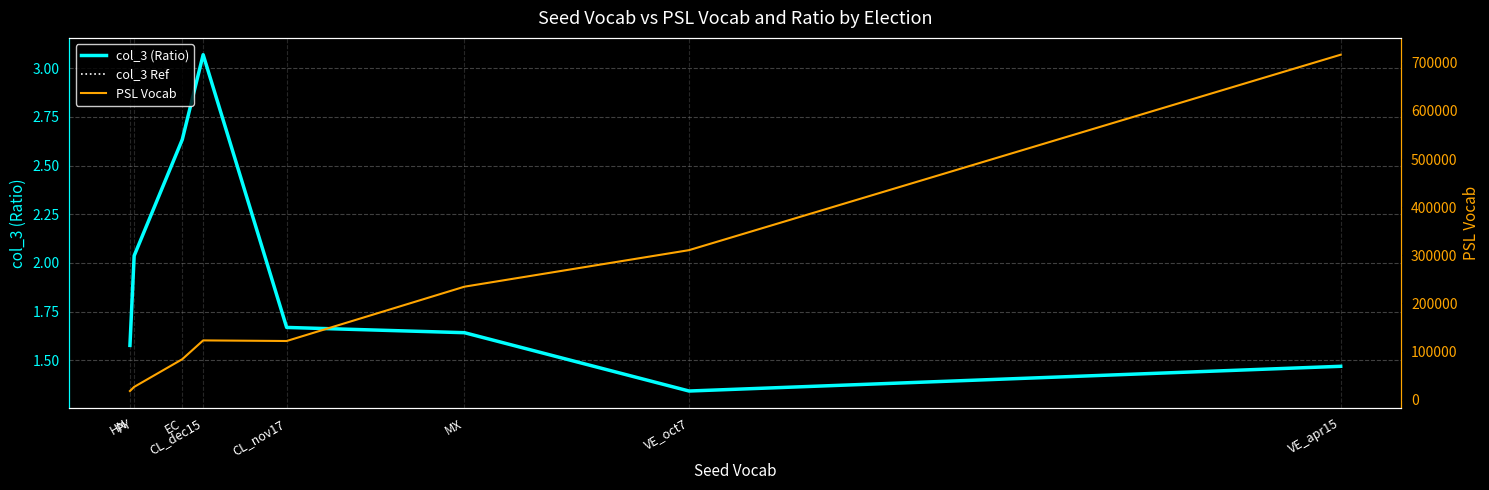

What are all the series names shown in the legend?

col_3 (Ratio), col_3 Ref, PSL Vocab